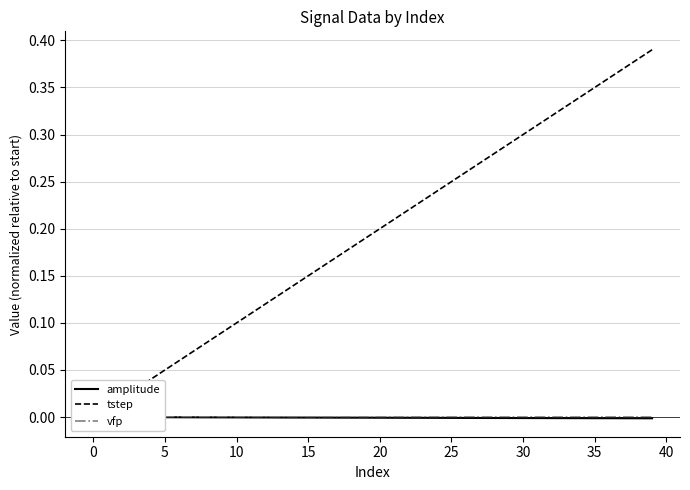

Is it true that tstep equals 0.1 at 5?

False